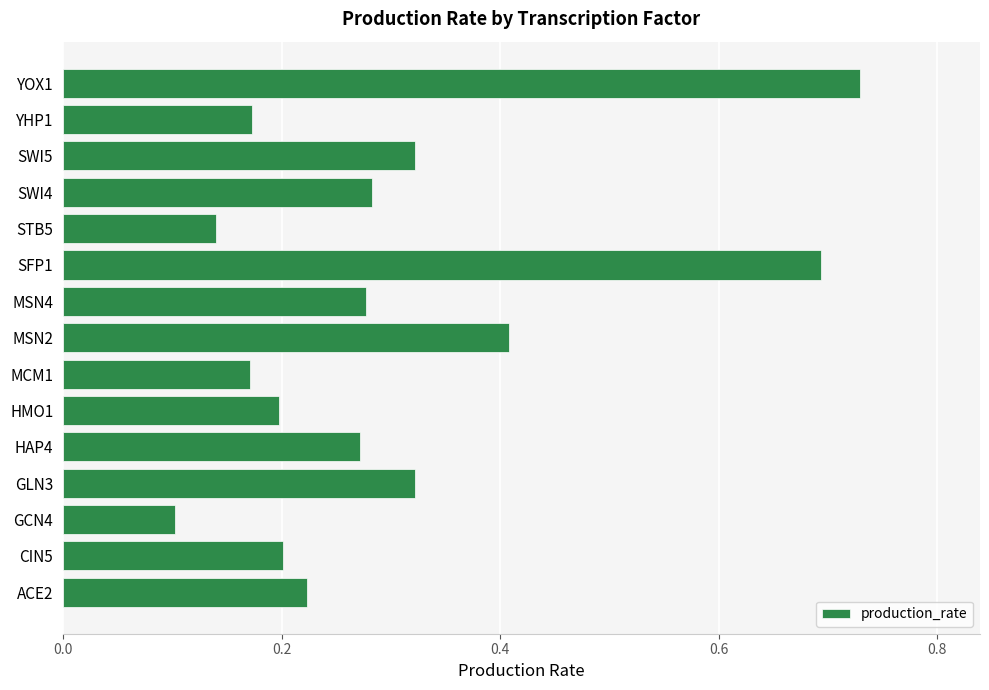

How many series are shown in this chart?

1